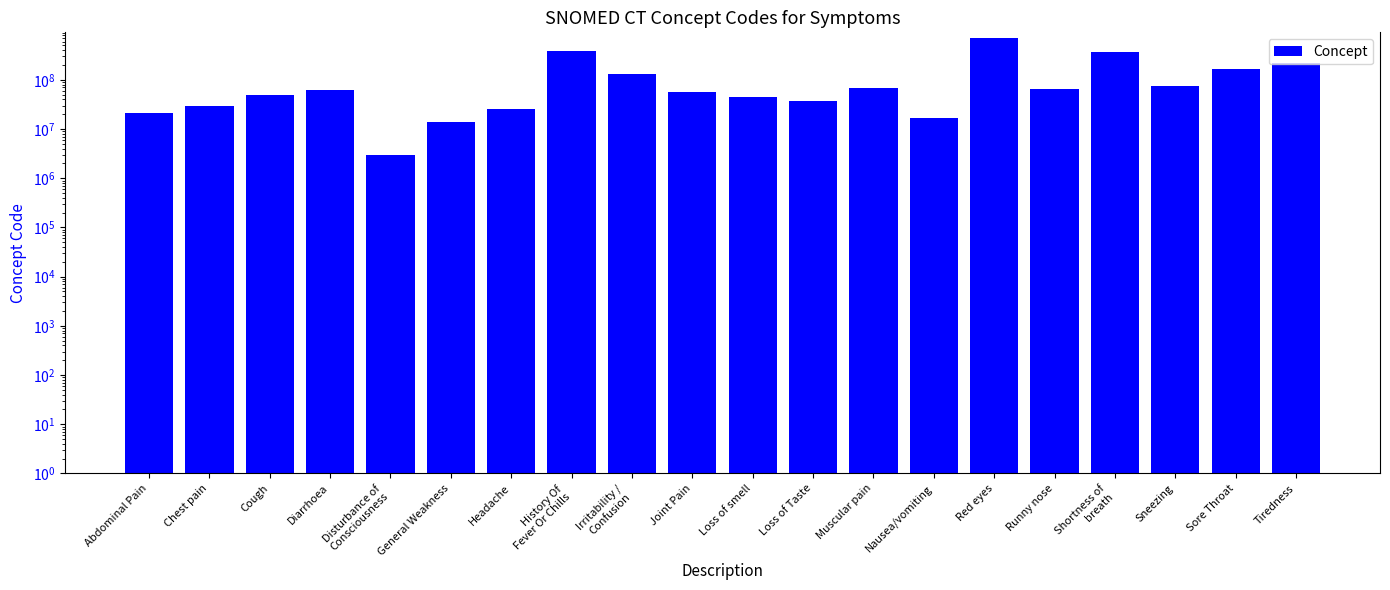

What is the sum of the values at Nausea/vomiting and Disturbance of
Consciousness?

19938004